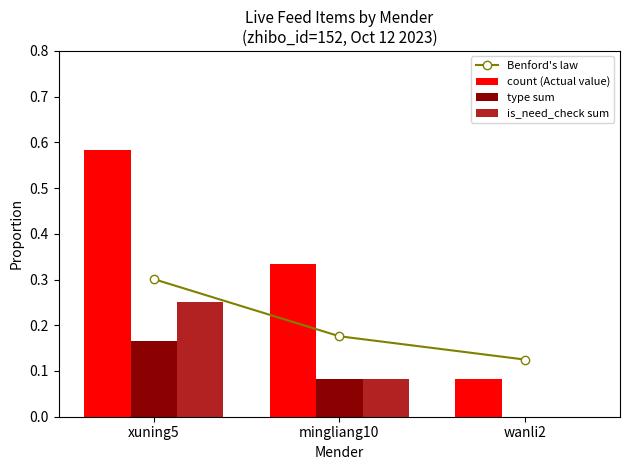

Count the number of data series in this chart.

4